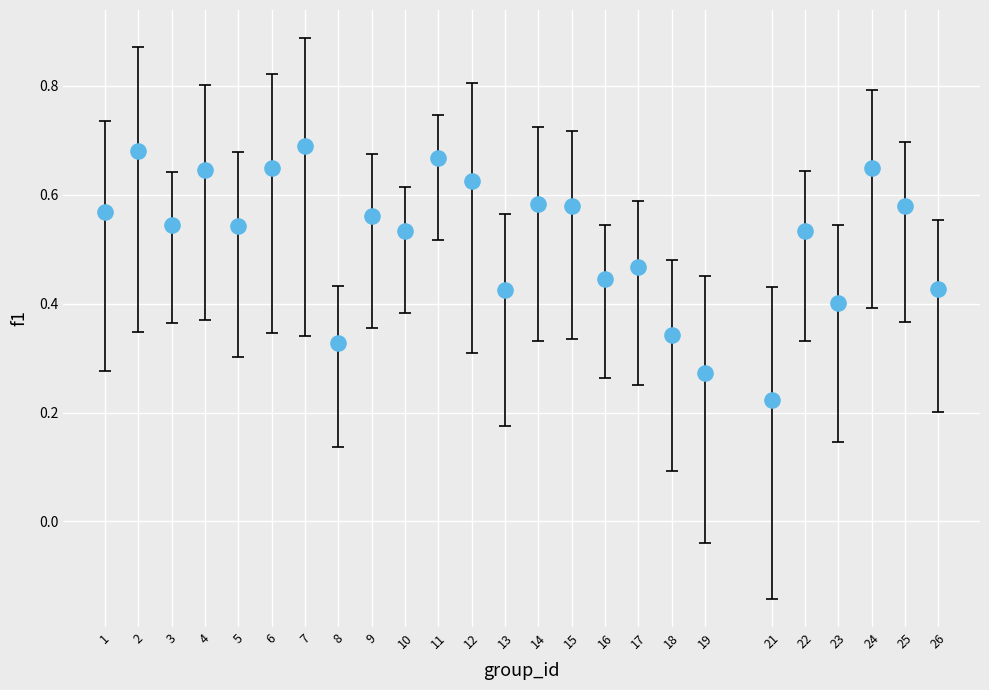

What is the range of X values (max minus min)?

25.0